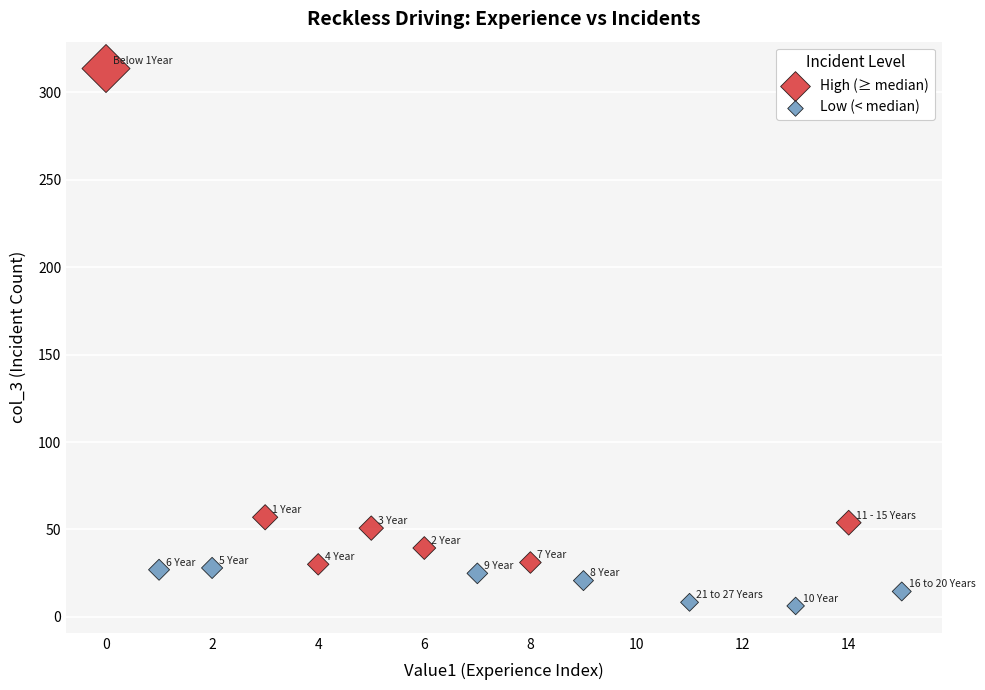

Which series reaches the maximum Y coordinate?

High (≥ median)